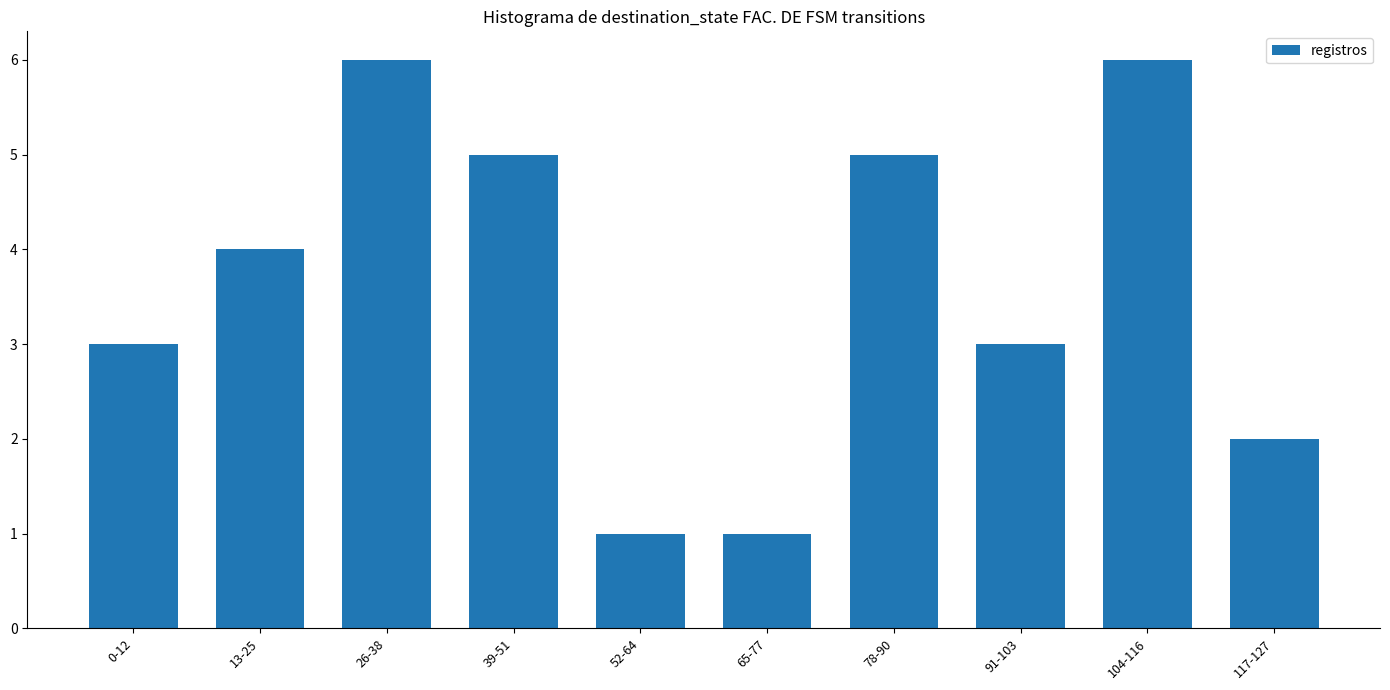

What is the greatest value displayed?

6